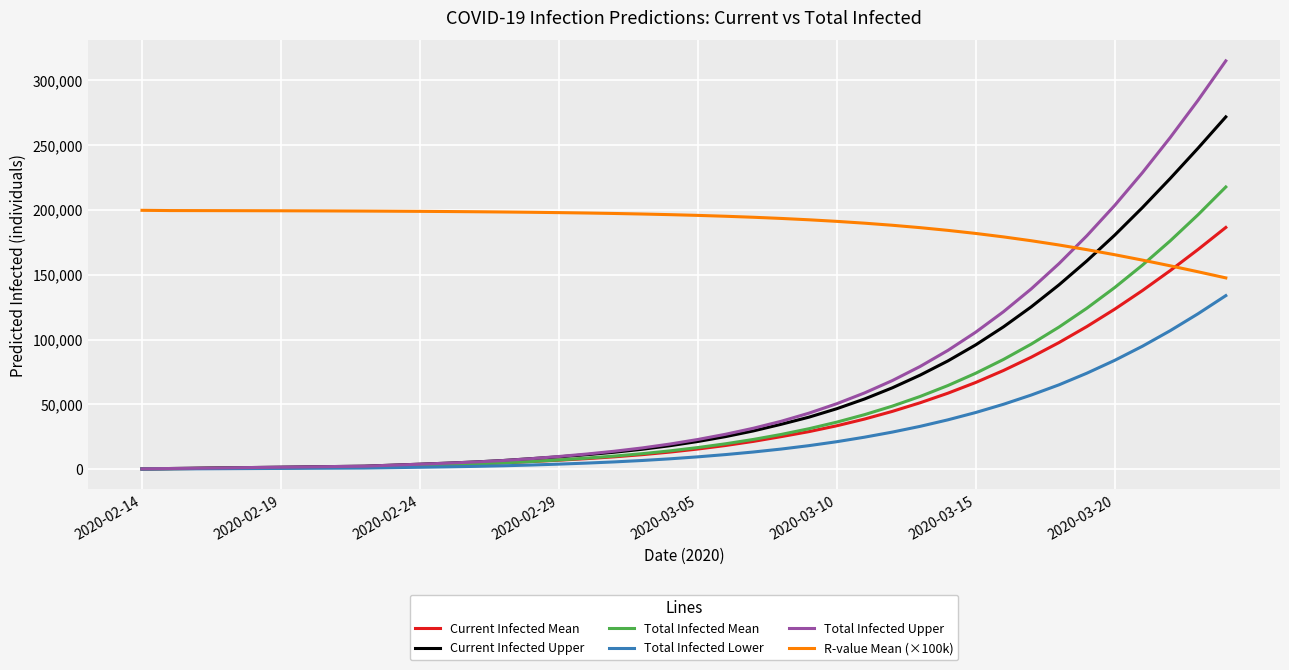

Which series has the largest total across all categories?

R-value Mean (×100k)